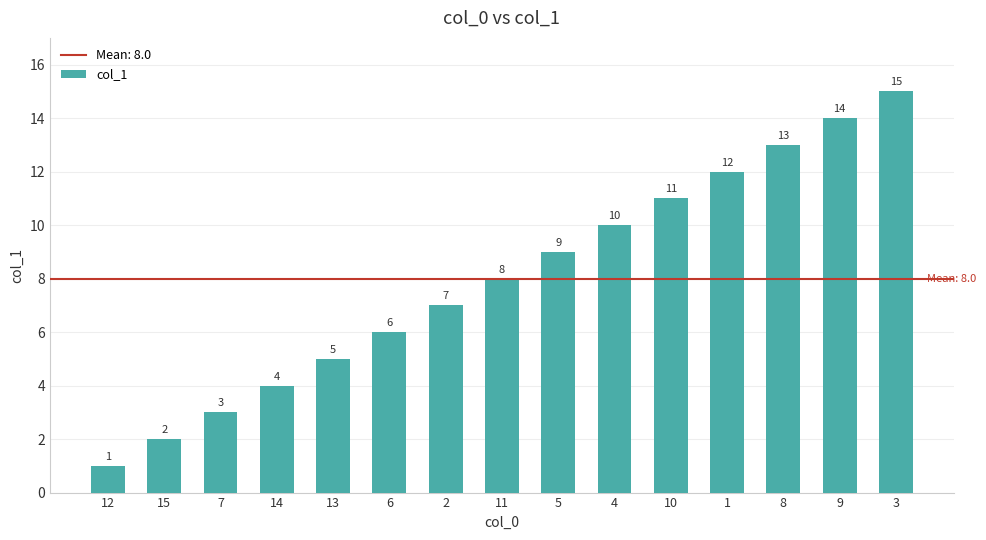

What is the greatest value displayed?

15